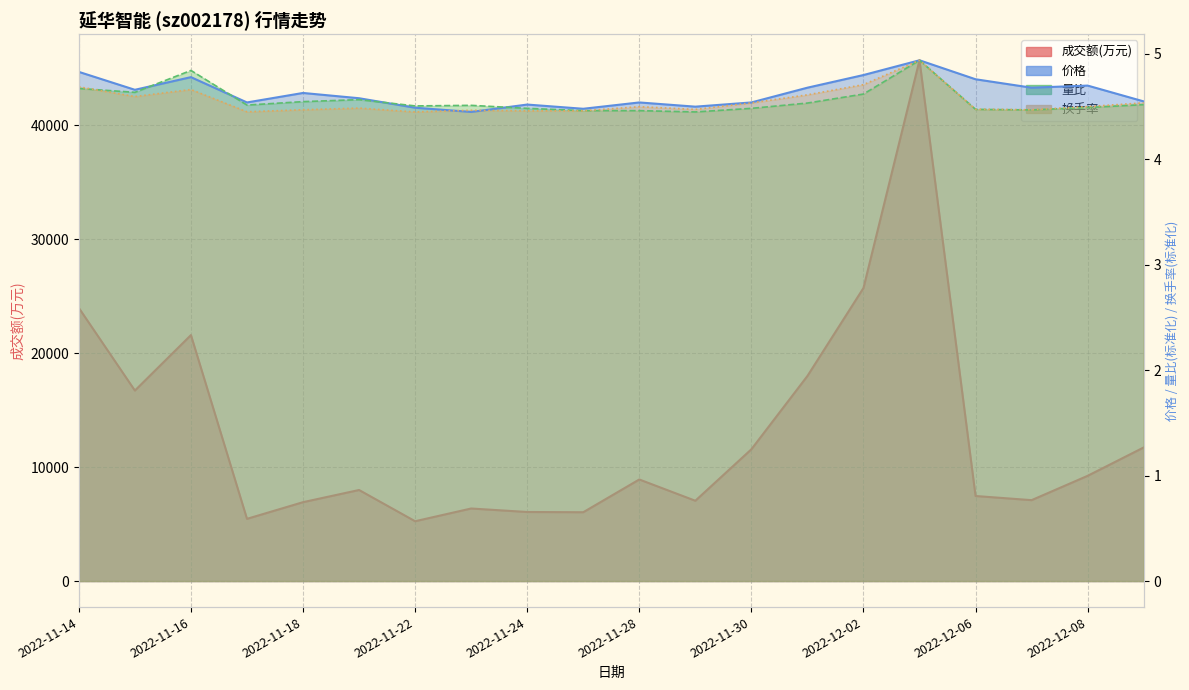

Reading left to right, transcribe all the data shown in this chart.

成交额(万元): 2022-11-14=23979.0	2022-11-15=16725.0	2022-11-16=21595.0	2022-11-17=5462.0	2022-11-18=6925.0	2022-11-21=7994.0	2022-11-22=5252.0	2022-11-23=6370.0	2022-11-24=6063.0	2022-11-25=6042.0	2022-11-28=8918.0	2022-11-29=7050.0	2022-11-30=11568.0	2022-12-01=18004.0	2022-12-02=25728.0	2022-12-05=45724.0	2022-12-06=7467.0	2022-12-07=7103.0	2022-12-08=9239.0	2022-12-09=11729.0
价格: 2022-11-14=4.8	2022-11-15=4.7	2022-11-16=4.8	2022-11-17=4.5	2022-11-18=4.6	2022-11-21=4.6	2022-11-22=4.5	2022-11-23=4.5	2022-11-24=4.5	2022-11-25=4.5	2022-11-28=4.5	2022-11-29=4.5	2022-11-30=4.5	2022-12-01=4.7	2022-12-02=4.8	2022-12-05=4.9	2022-12-06=4.8	2022-12-07=4.7	2022-12-08=4.7	2022-12-09=4.5
量比: 2022-11-14=4.7	2022-11-15=4.6	2022-11-16=4.8	2022-11-17=4.5	2022-11-18=4.5	2022-11-21=4.6	2022-11-22=4.5	2022-11-23=4.5	2022-11-24=4.5	2022-11-25=4.5	2022-11-28=4.5	2022-11-29=4.5	2022-11-30=4.5	2022-12-01=4.5	2022-12-02=4.6	2022-12-05=4.9	2022-12-06=4.5	2022-12-07=4.5	2022-12-08=4.5	2022-12-09=4.5
换手率: 2022-11-14=4.7	2022-11-15=4.6	2022-11-16=4.7	2022-11-17=4.5	2022-11-18=4.5	2022-11-21=4.5	2022-11-22=4.5	2022-11-23=4.5	2022-11-24=4.5	2022-11-25=4.5	2022-11-28=4.5	2022-11-29=4.5	2022-11-30=4.5	2022-12-01=4.6	2022-12-02=4.7	2022-12-05=4.9	2022-12-06=4.5	2022-12-07=4.5	2022-12-08=4.5	2022-12-09=4.5